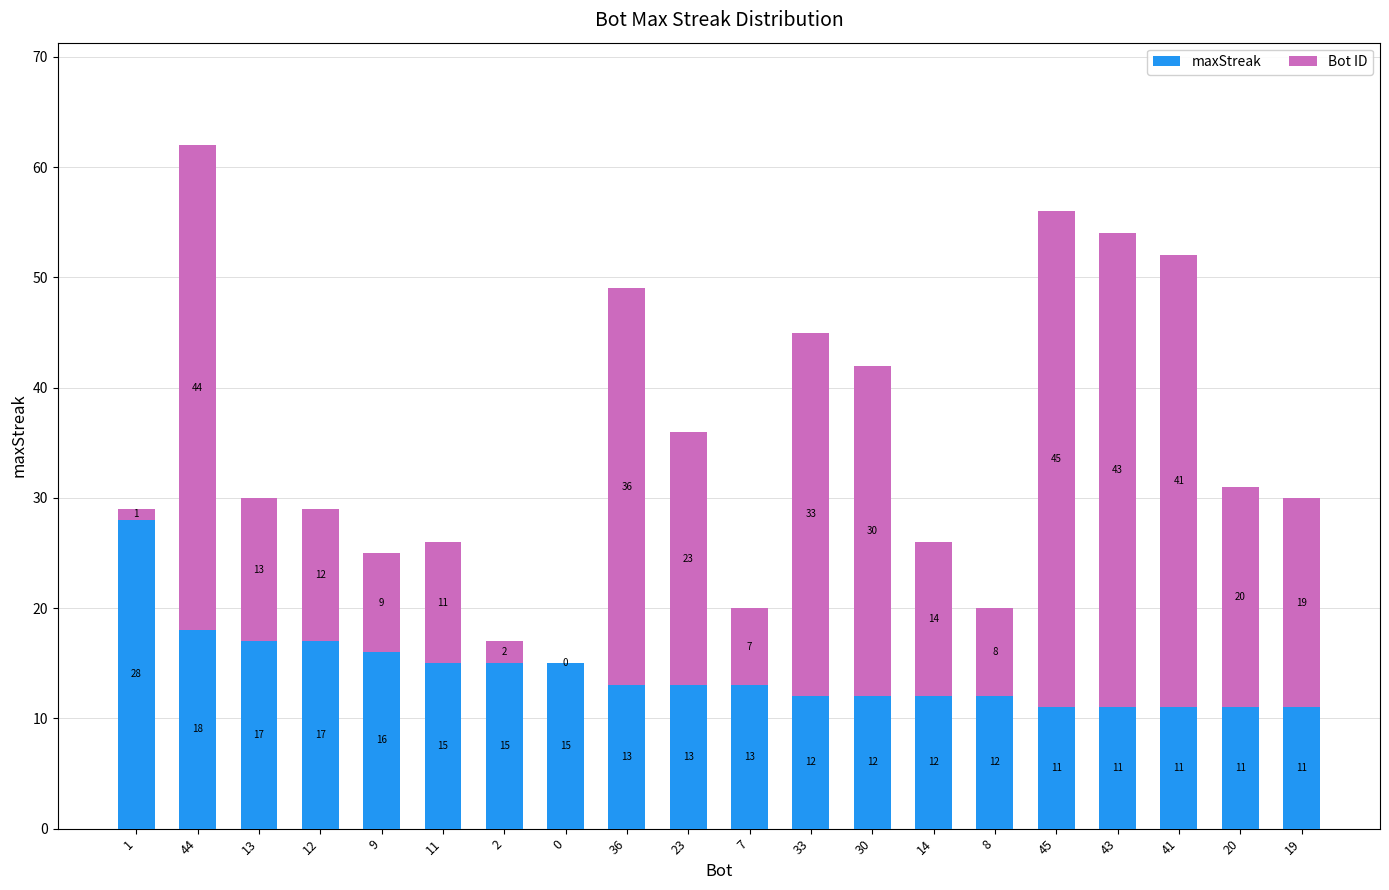

Count the number of data series in this chart.

2